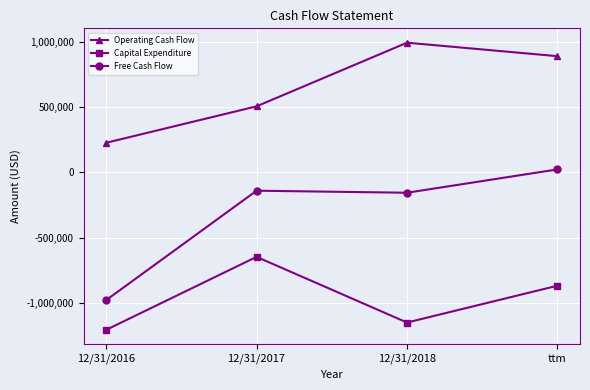

Reading left to right, extract all data points from this chart.

Operating Cash Flow: 228018	507876	996421	892853
Capital Expenditure: -1208088	-647715	-1151811	-869221
Free Cash Flow: -980070	-139839	-155390	23632